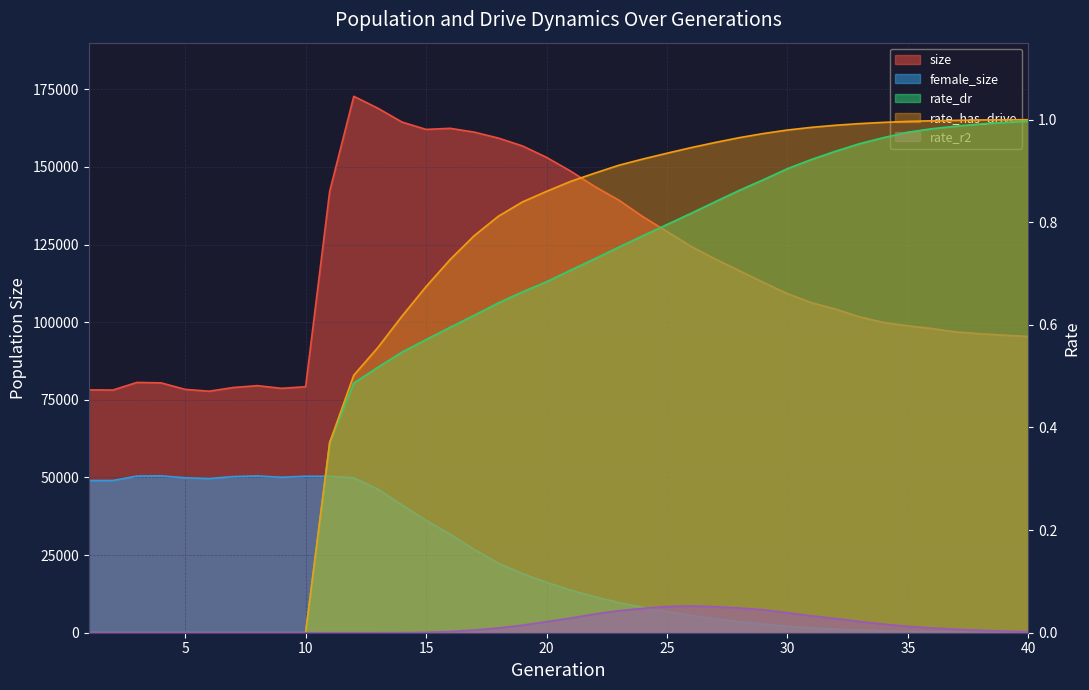

The rate_has_drive series shows 0.4 at 40. True or false?

False